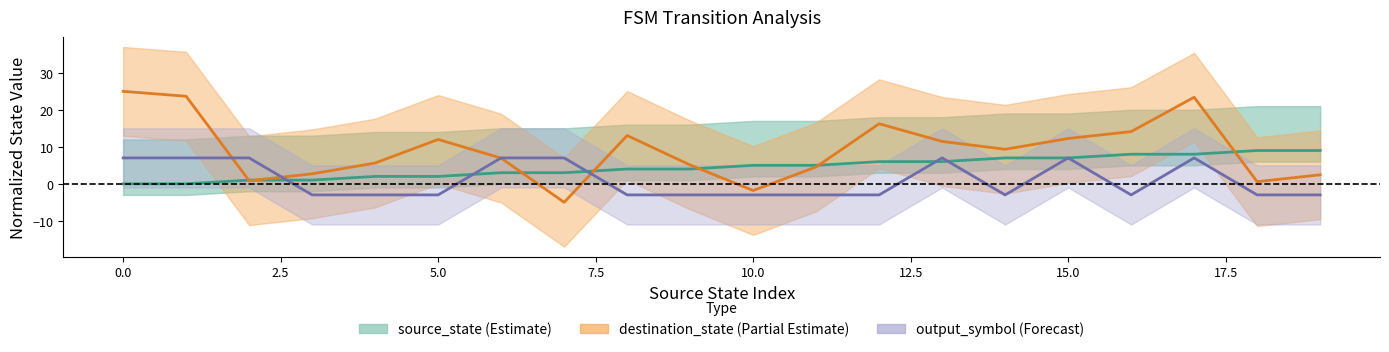

How many values in output_symbol (Forecast) are above zero?

8